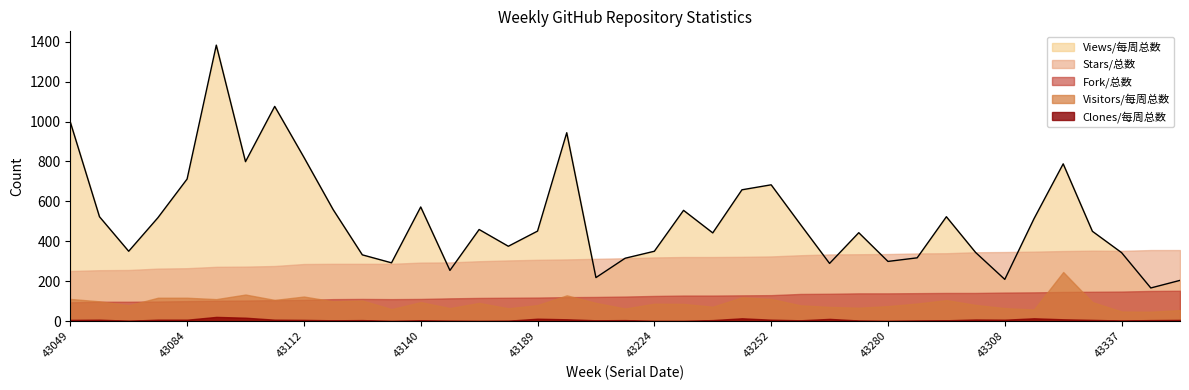

What is the value of the Views/每周总数 point at the 13th from the left?

572